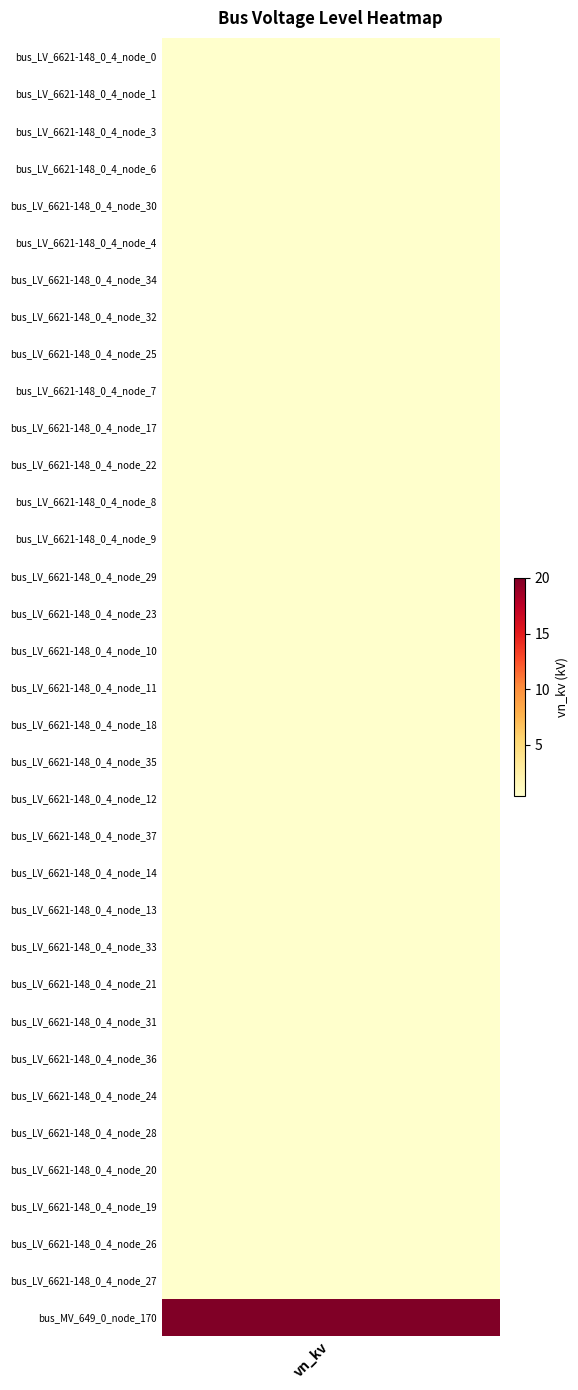

The value at 0 is 0.4. True or false?

True